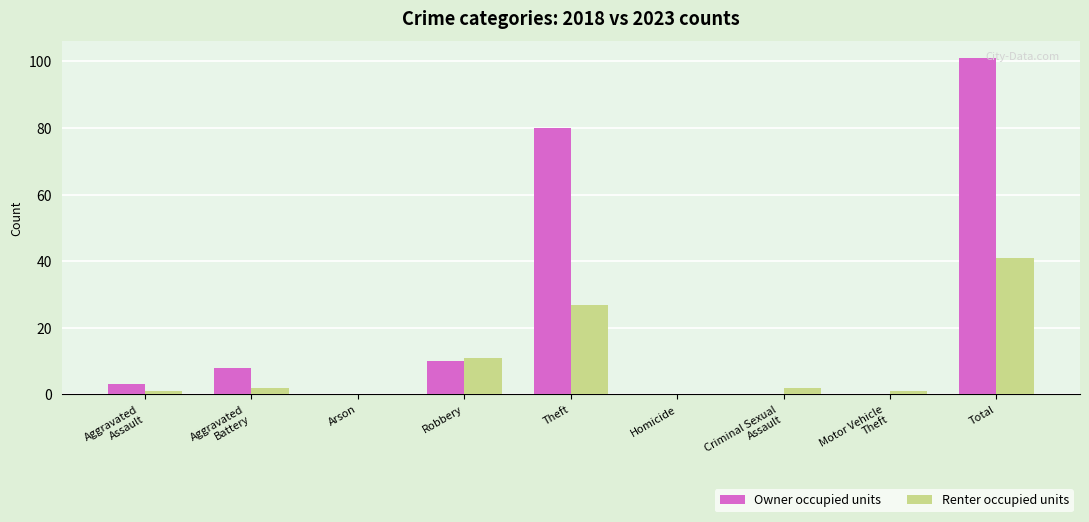

What is the sum of all Owner occupied units values?

202